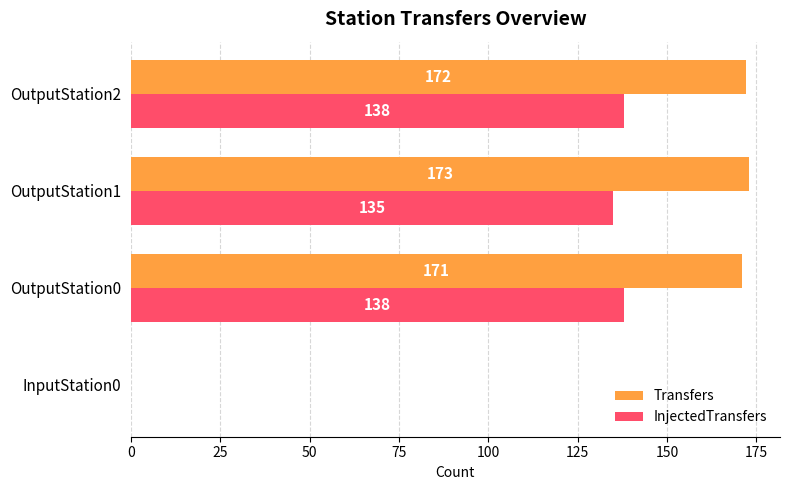

What value does the InjectedTransfers series have at OutputStation0, to the nearest 10?

140